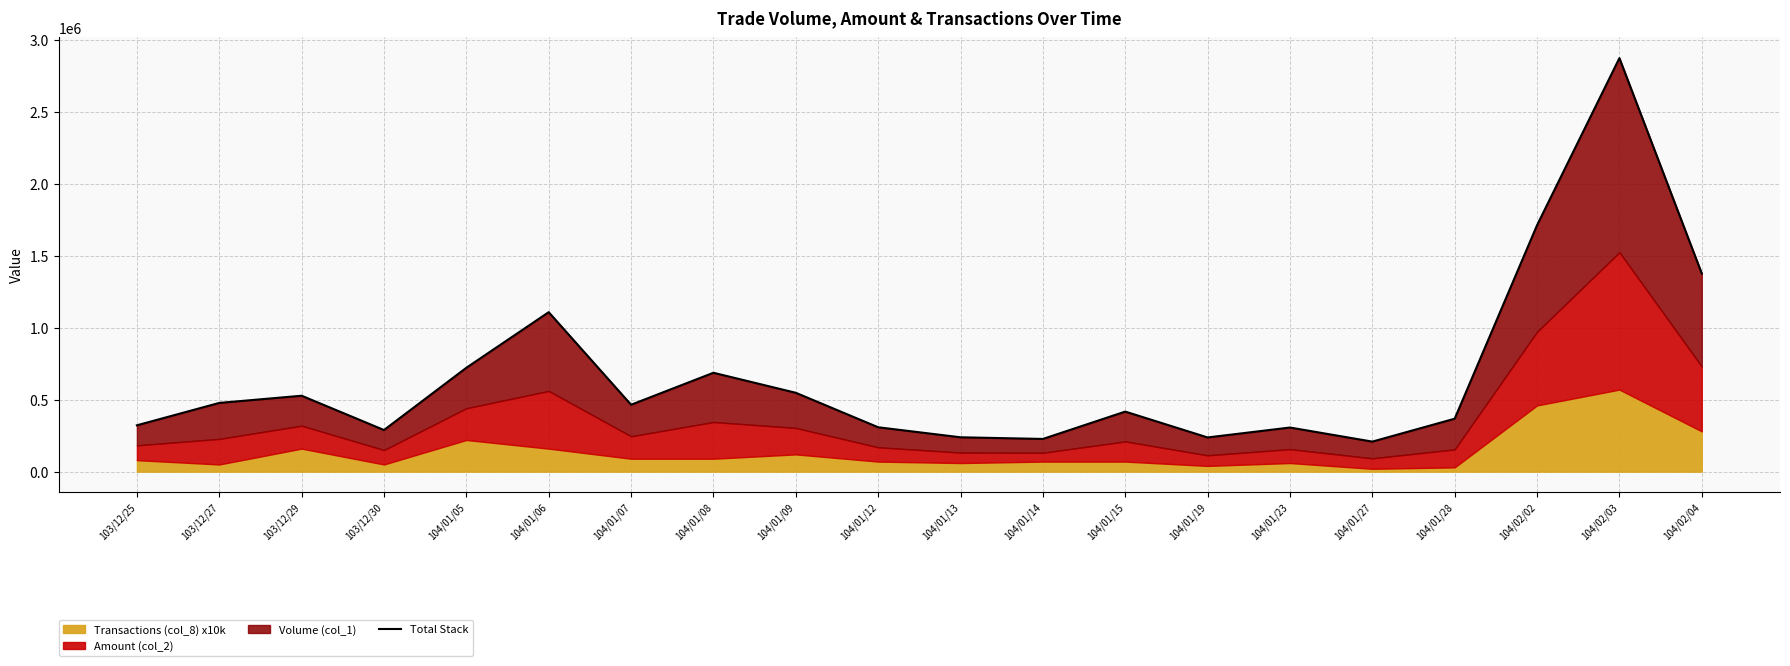

What position from the right is 104/02/02?

3